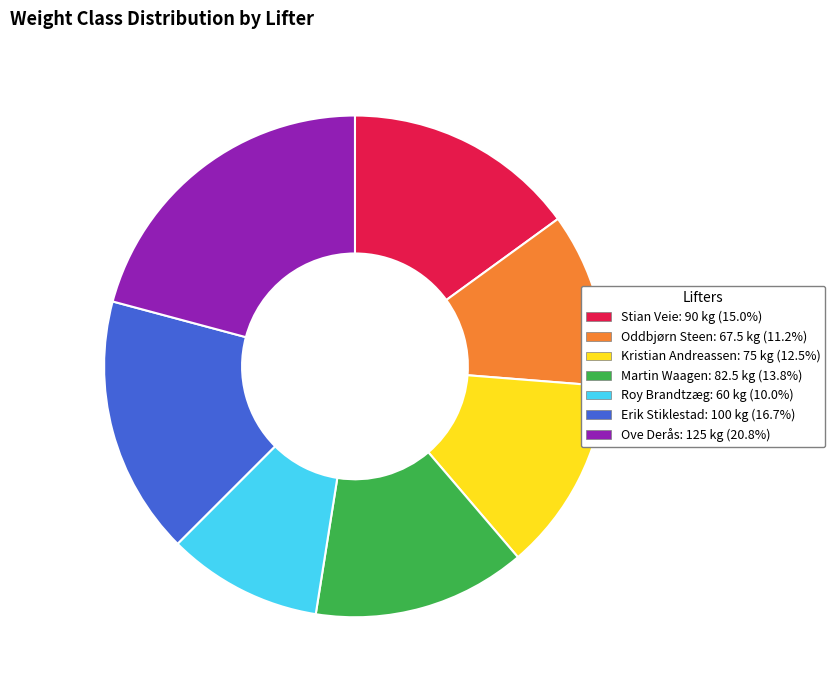

Rank the categories by value from lowest to highest.

Roy Brandtzæg, Oddbjørn Steen, Kristian Andreassen, Martin Waagen, Stian Veie, Erik Stiklestad, Ove Derås